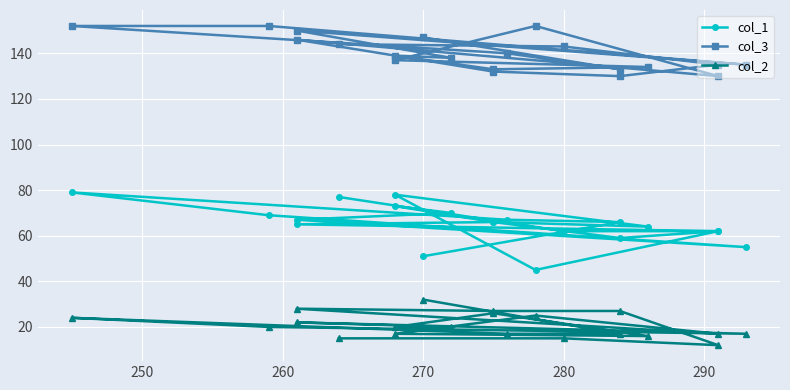

True or false: col_1 has a value of 137 at 8.

False